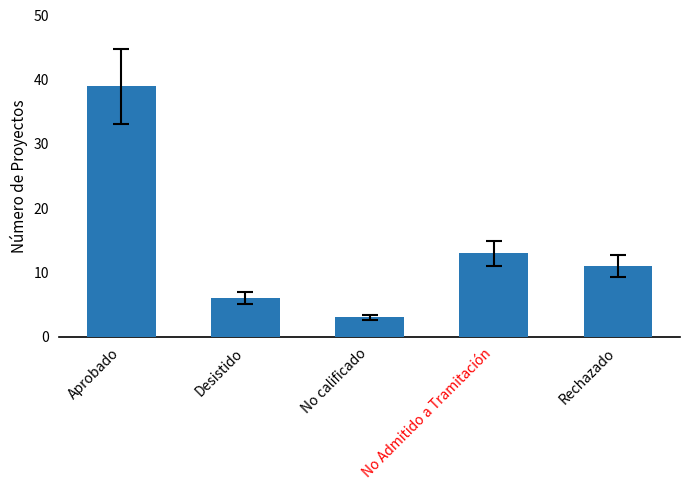

Reading left to right, list all the values displayed in this chart.

Aprobado=39	Desistido=6	No calificado=3	No Admitido a Tramitación=13	Rechazado=11